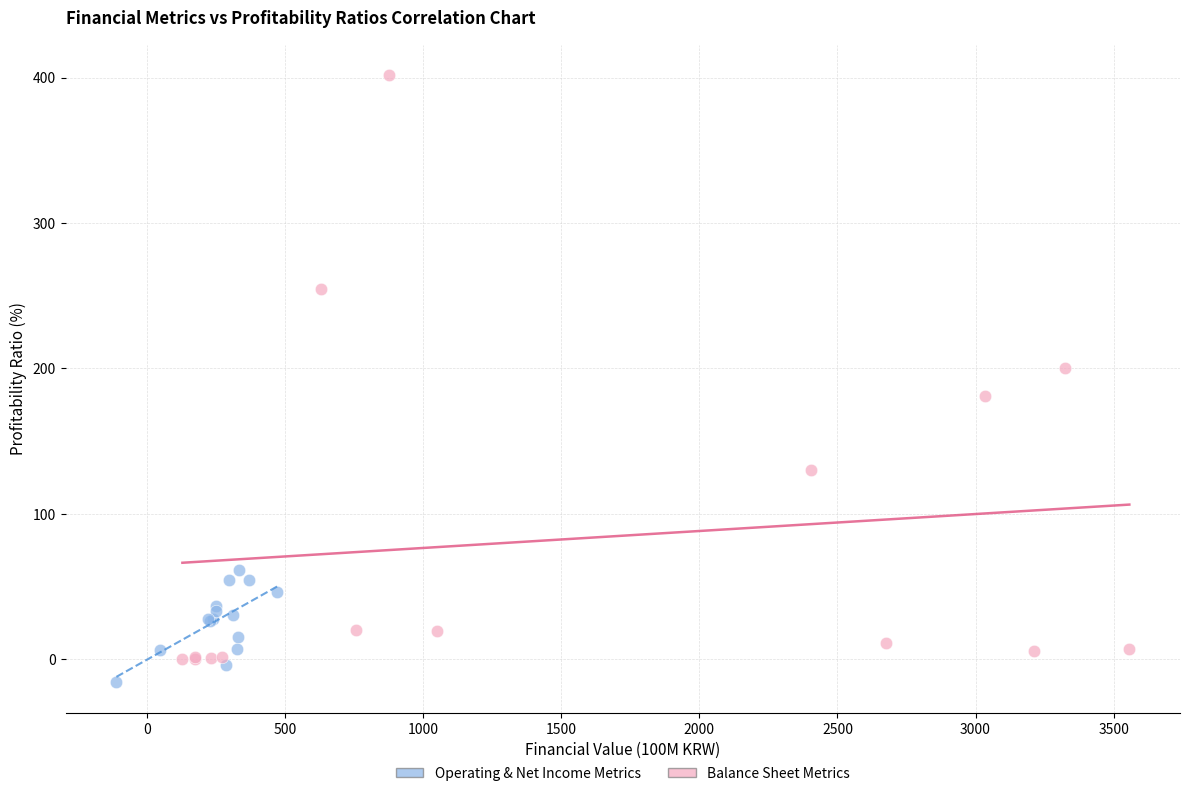

Which series reaches the minimum Y coordinate?

Operating & Net Income Metrics